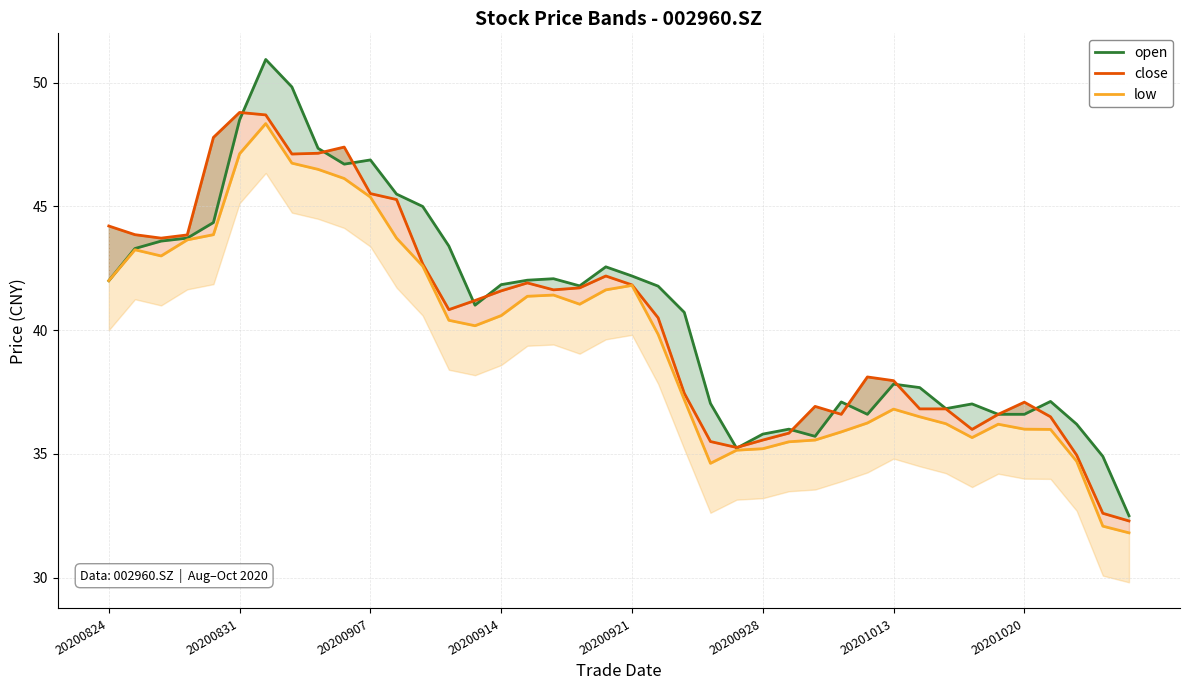

What is the difference between the maximum and second lowest values in the open series?

16.0